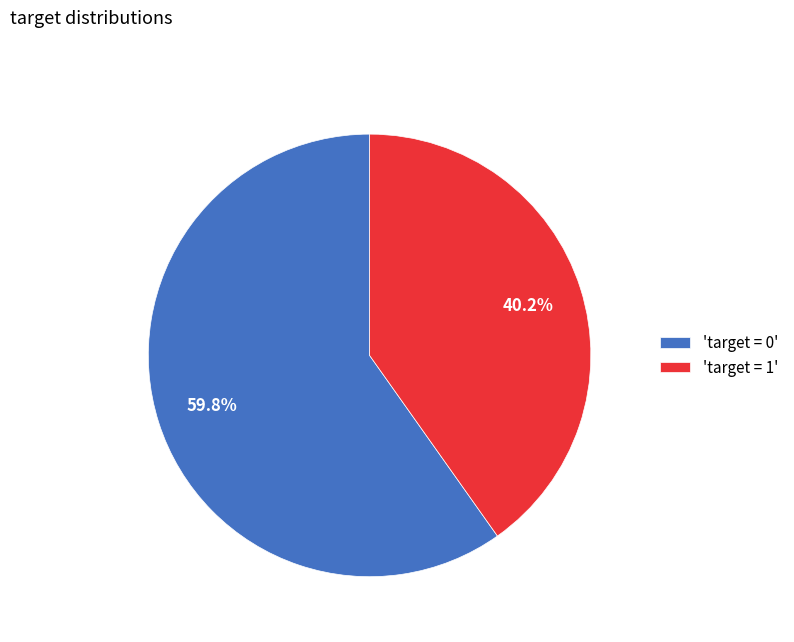

To the nearest percent, what is the difference between the largest and smallest slice percentages?

20%